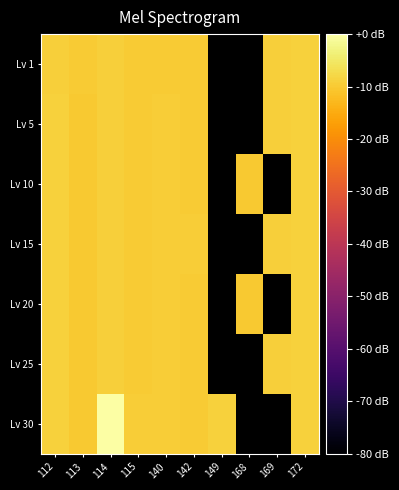

Where does the Lv 5 series first go above -9?

172